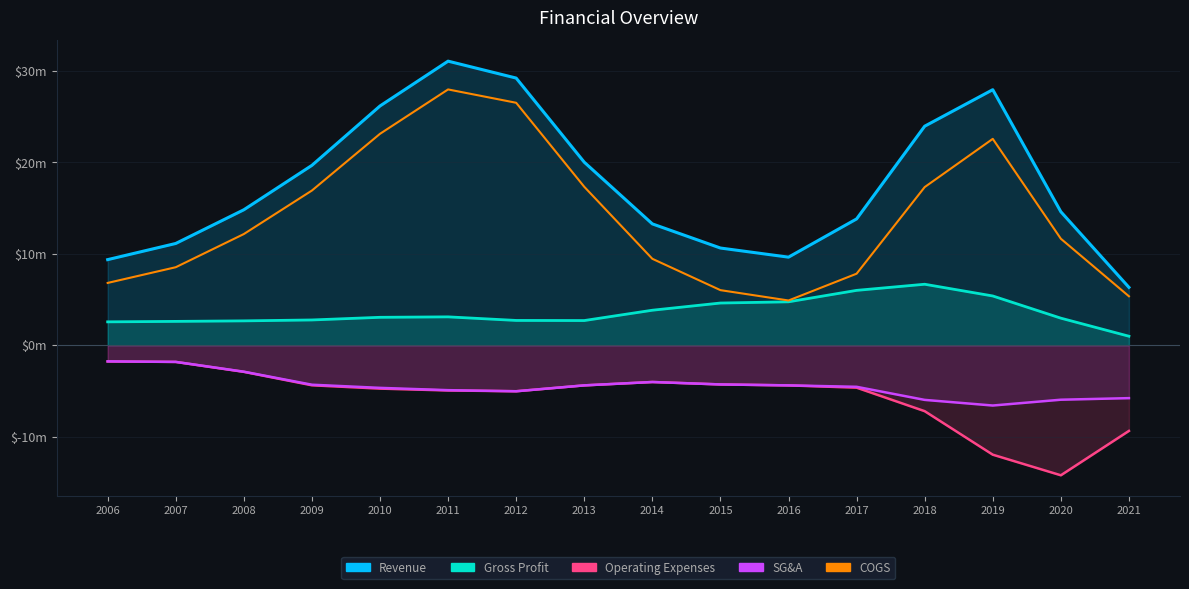

What is the value of the Revenue point at the 9th from the left?

13.3